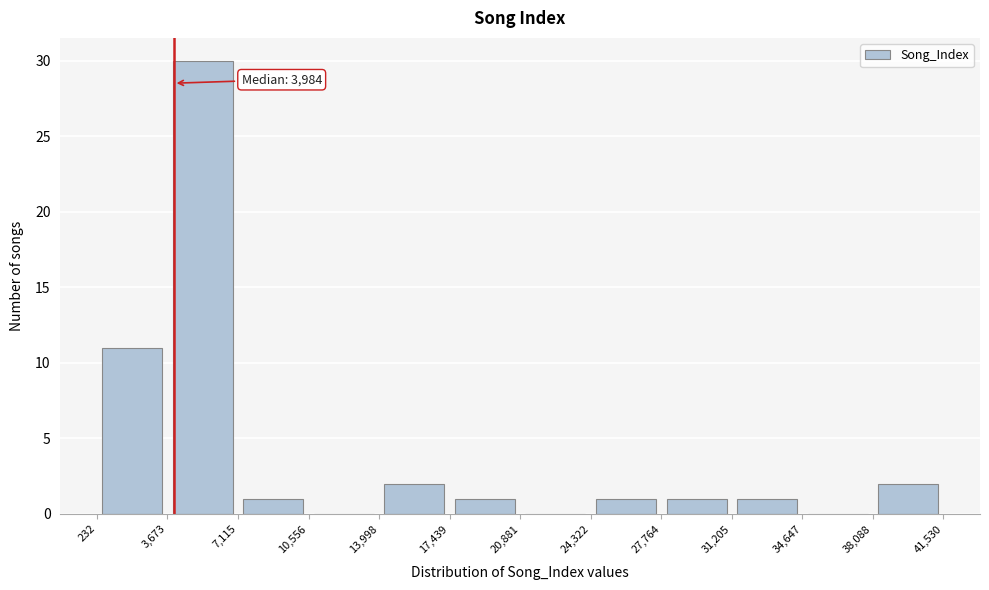

Which range on the x-axis has the tallest bar?

3,673 to 7,115